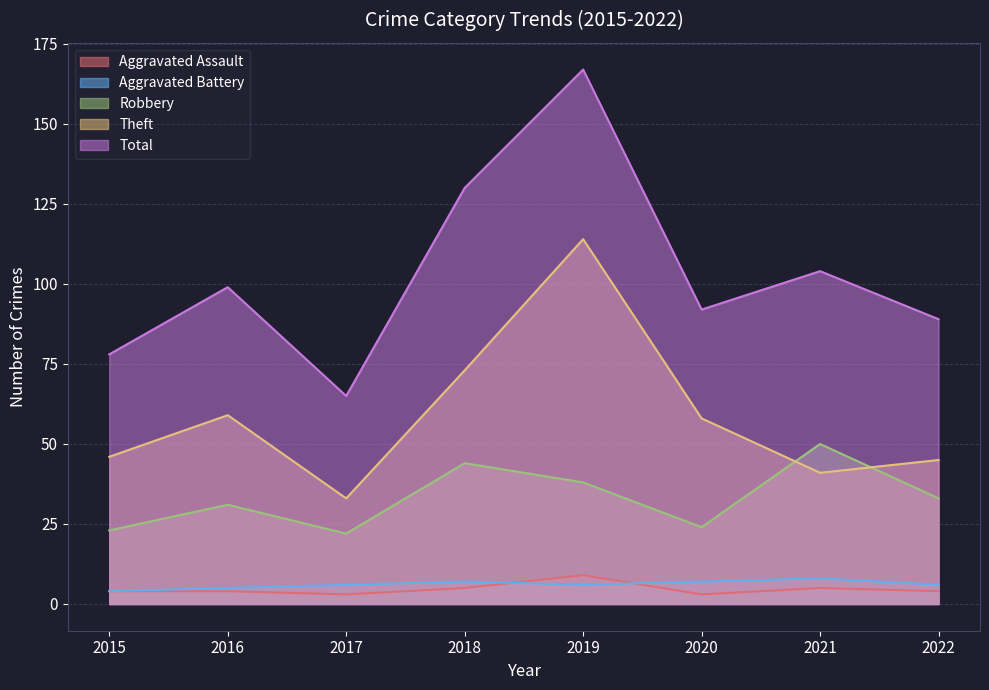

What is the difference between the highest and lowest values at 2021?

99